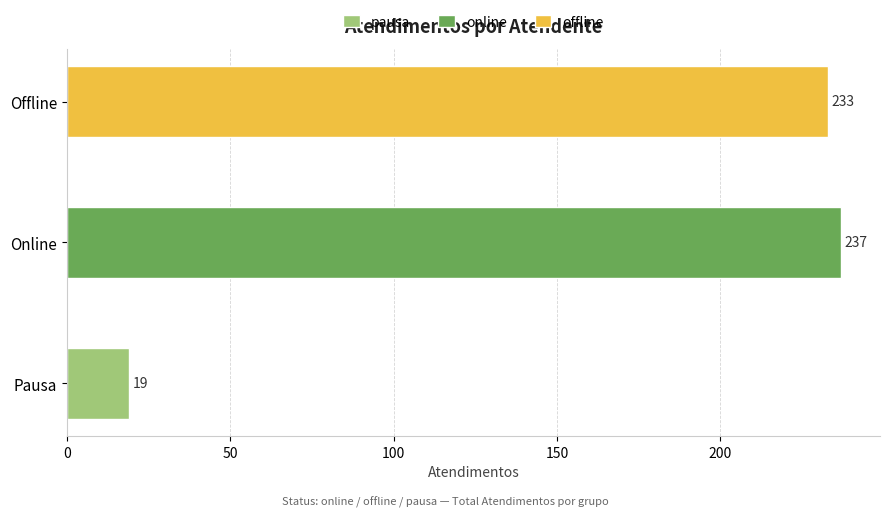

What is the smallest value displayed?

19